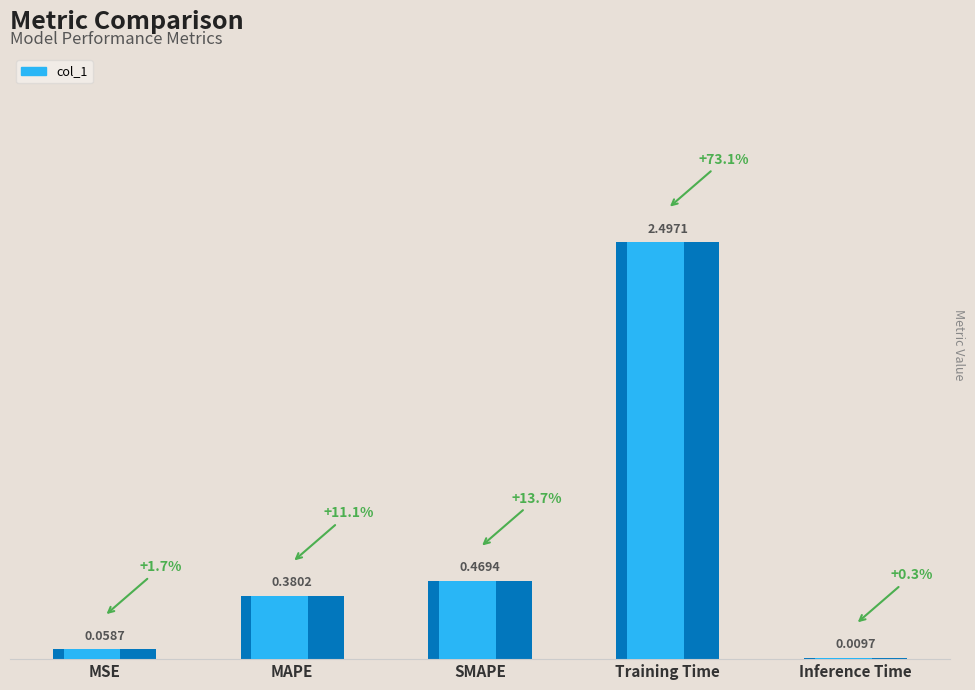

Count the number of categories in the chart.

5